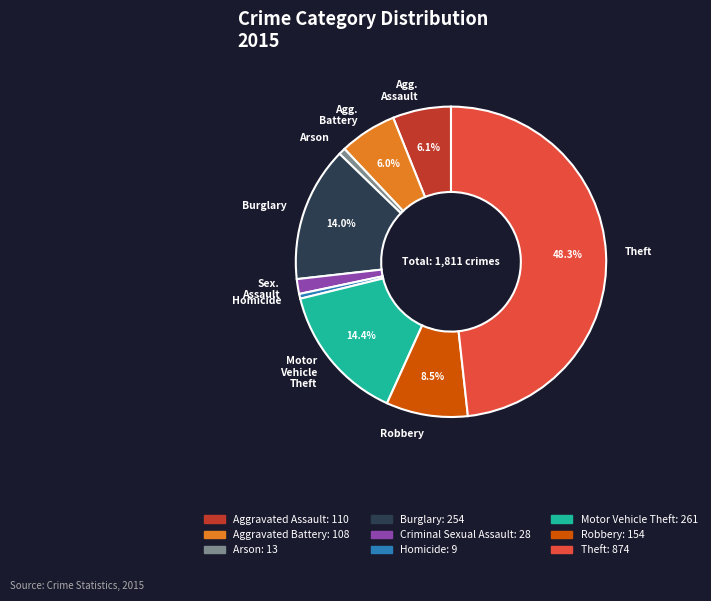

Does any single category account for the majority?

No